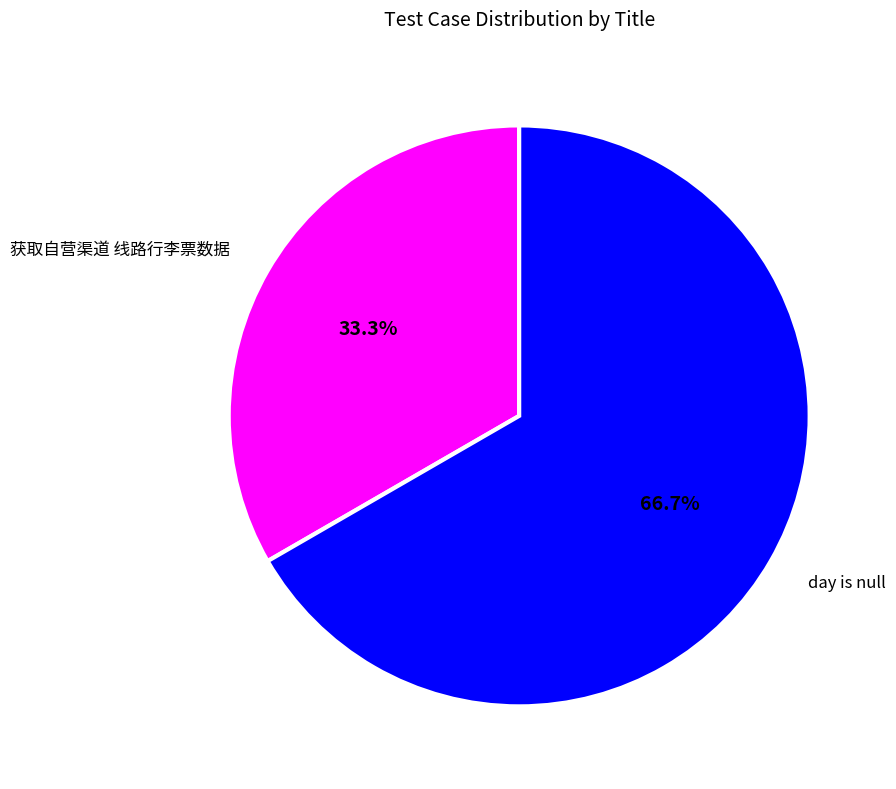

How many segments does this pie chart have?

2